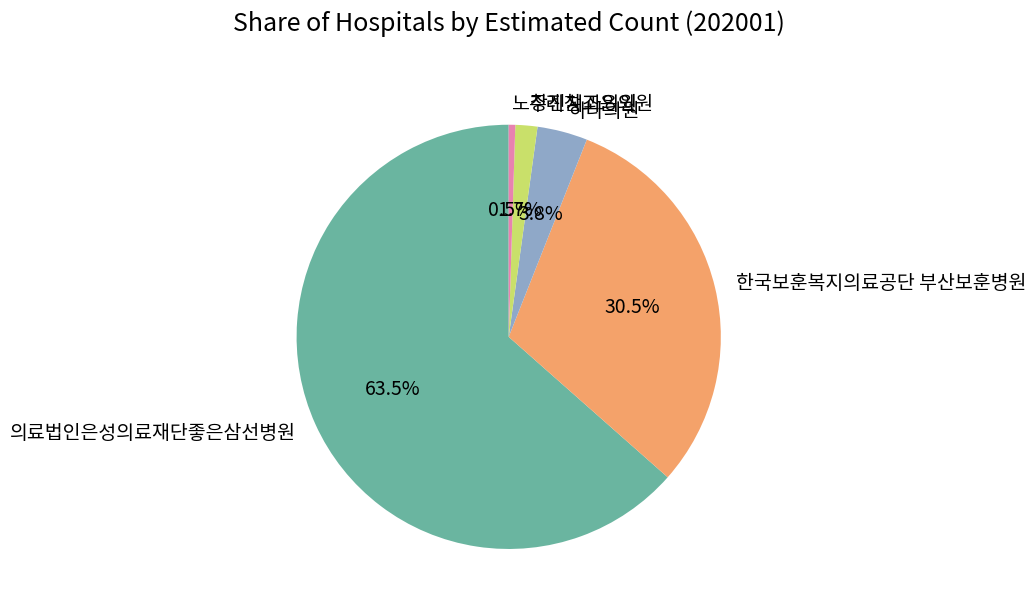

To the nearest percent, what is the difference between the largest and smallest slice percentages?

63%